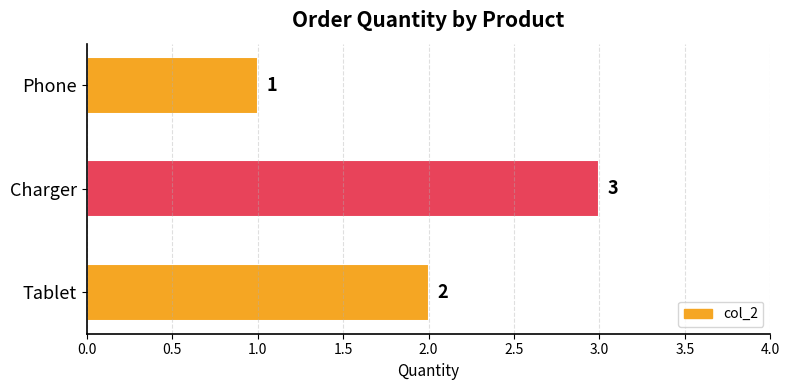

Count the values in the range 1 to 3.

3